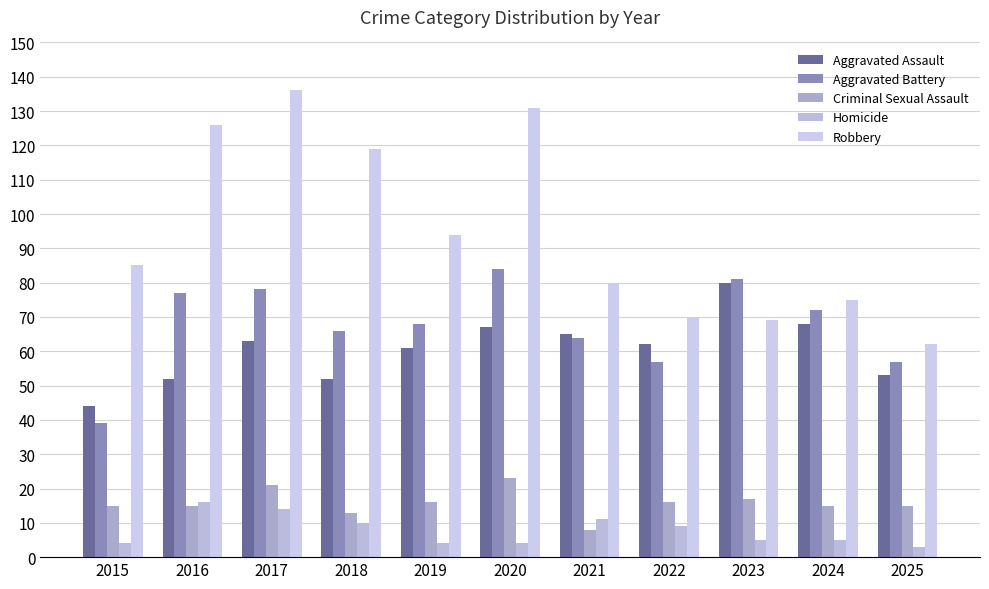

What is the value of the Robbery bar at the 9th from the left?

69